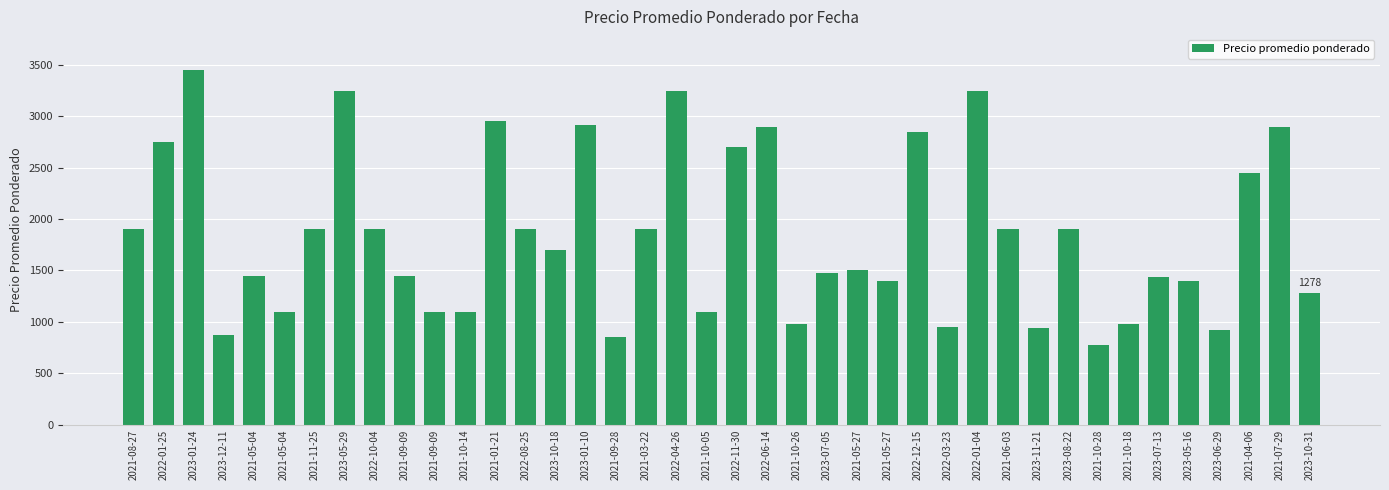

Which has a higher value, 2023-07-13 or 2023-01-10?

2023-01-10